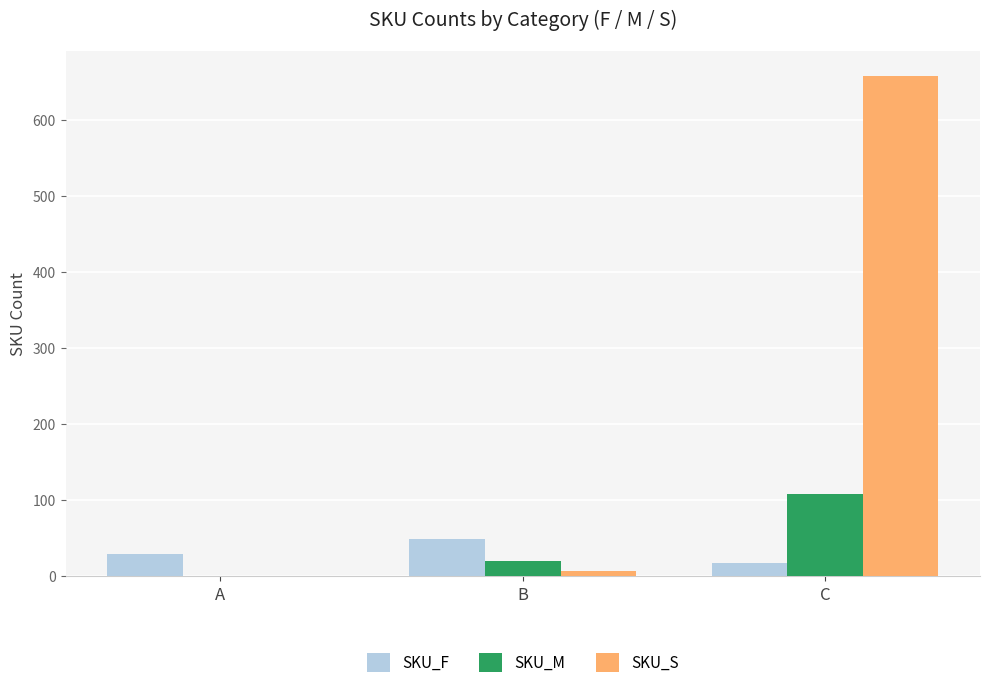

How many groups of bars are there?

3